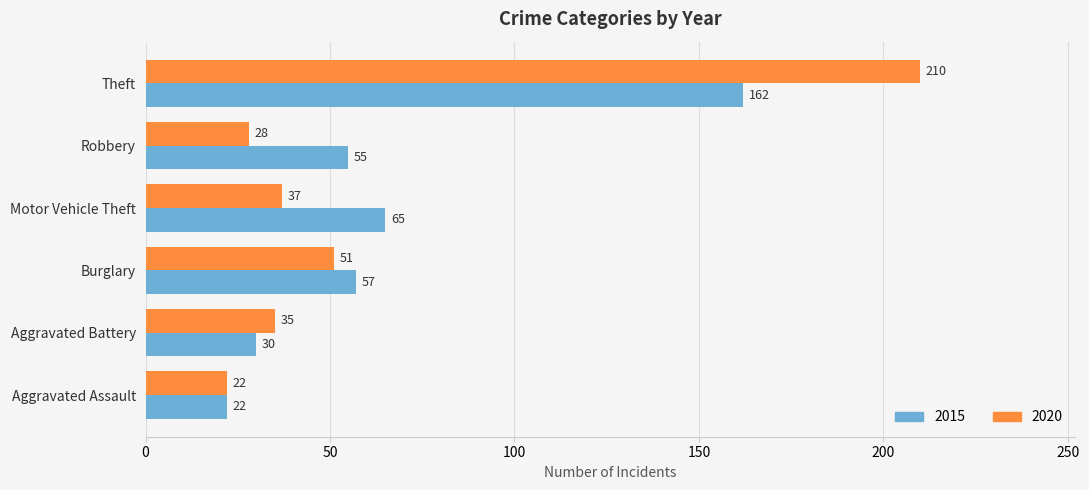

At how many categories does at least one series exceed 180?

1